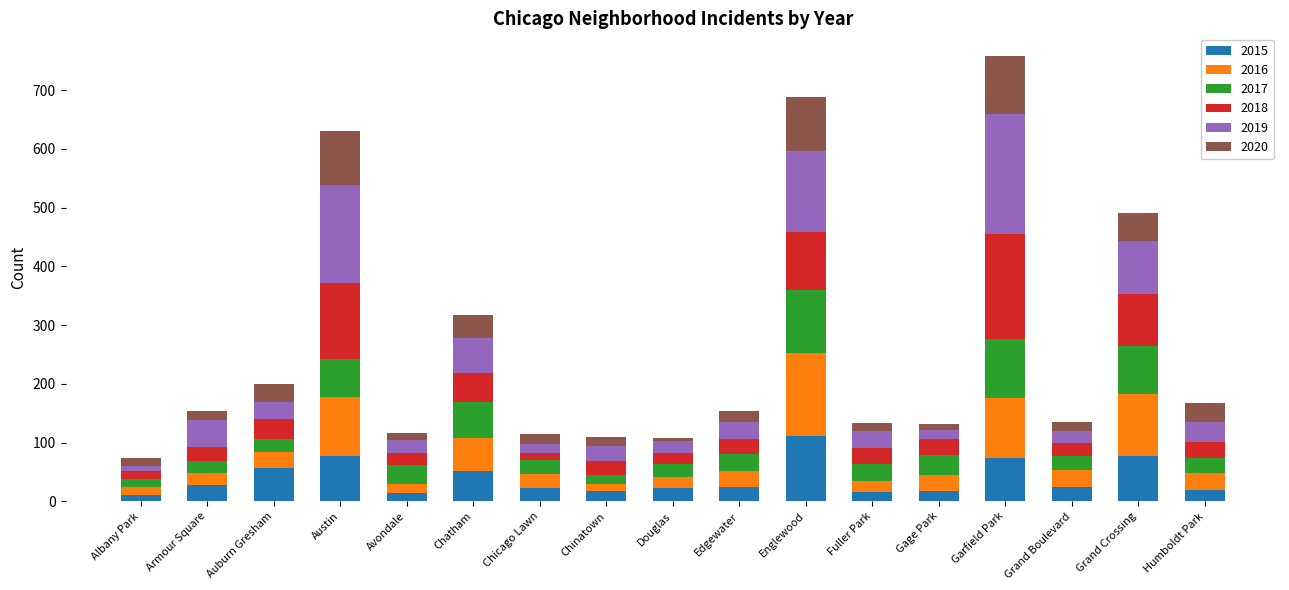

What is the difference between the maximum and minimum values in the 2015 series?

101